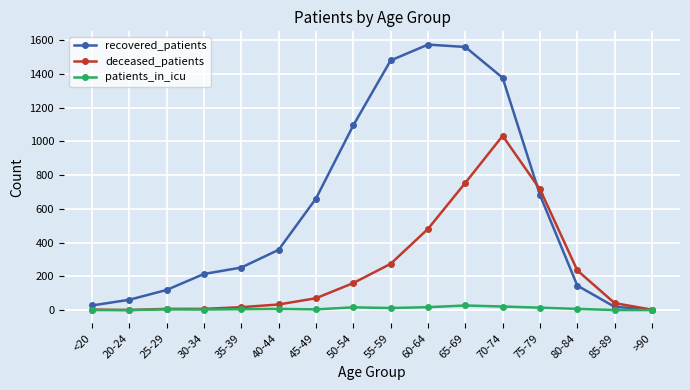

True or false: recovered_patients has a value of 357 at 40-44.

True